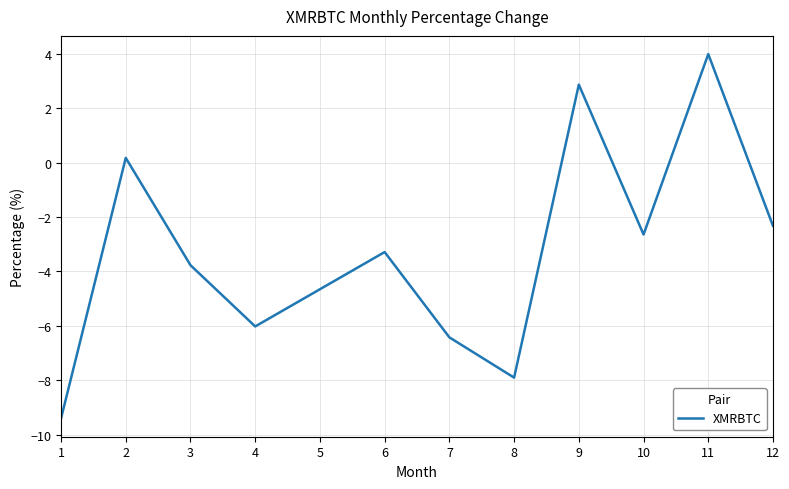

The value at 6 is -1.4. True or false?

False